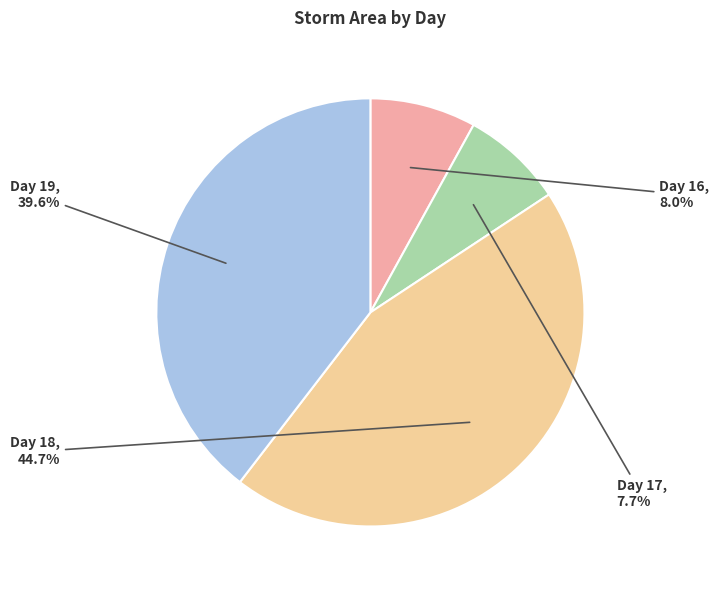

Which has a higher value, Day 18 or Day 16?

Day 18